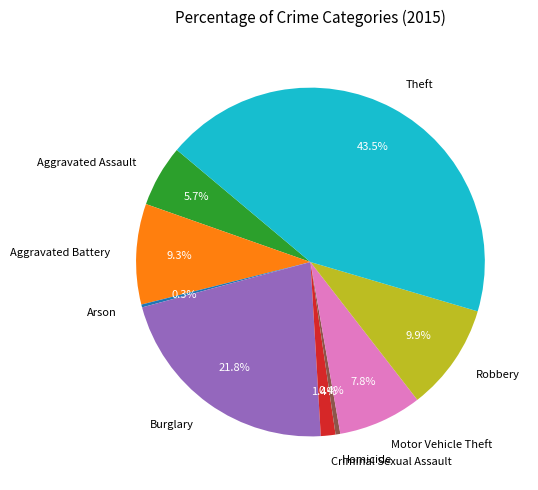

What is the largest slice in the pie chart?

Theft